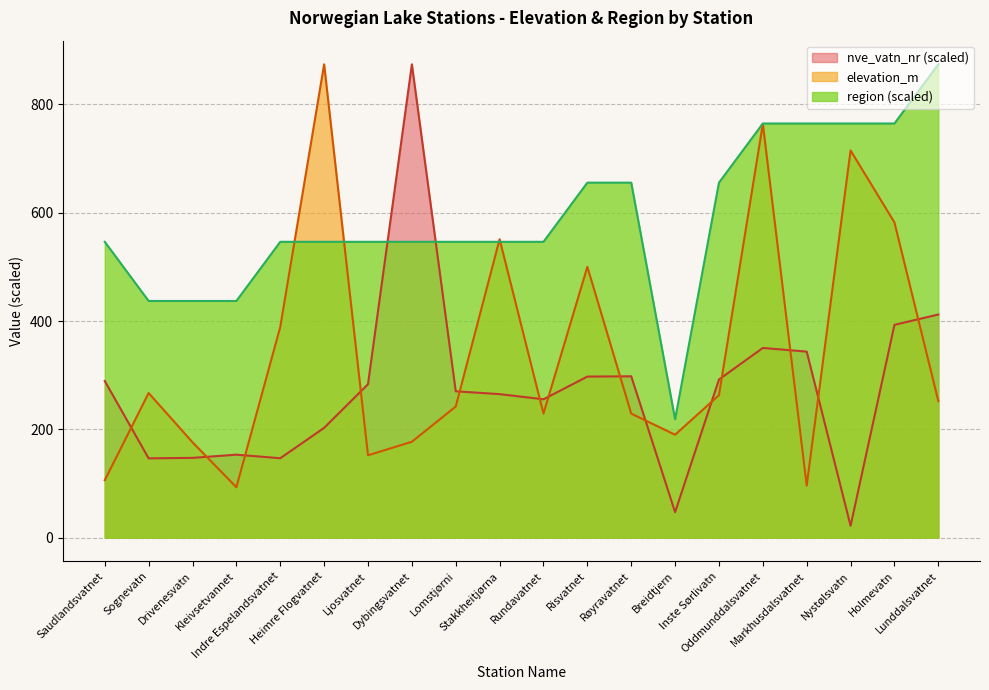

Where do elevation_m and region first cross each other?

Indre Espelandsvatnet and Heimre Flogvatnet